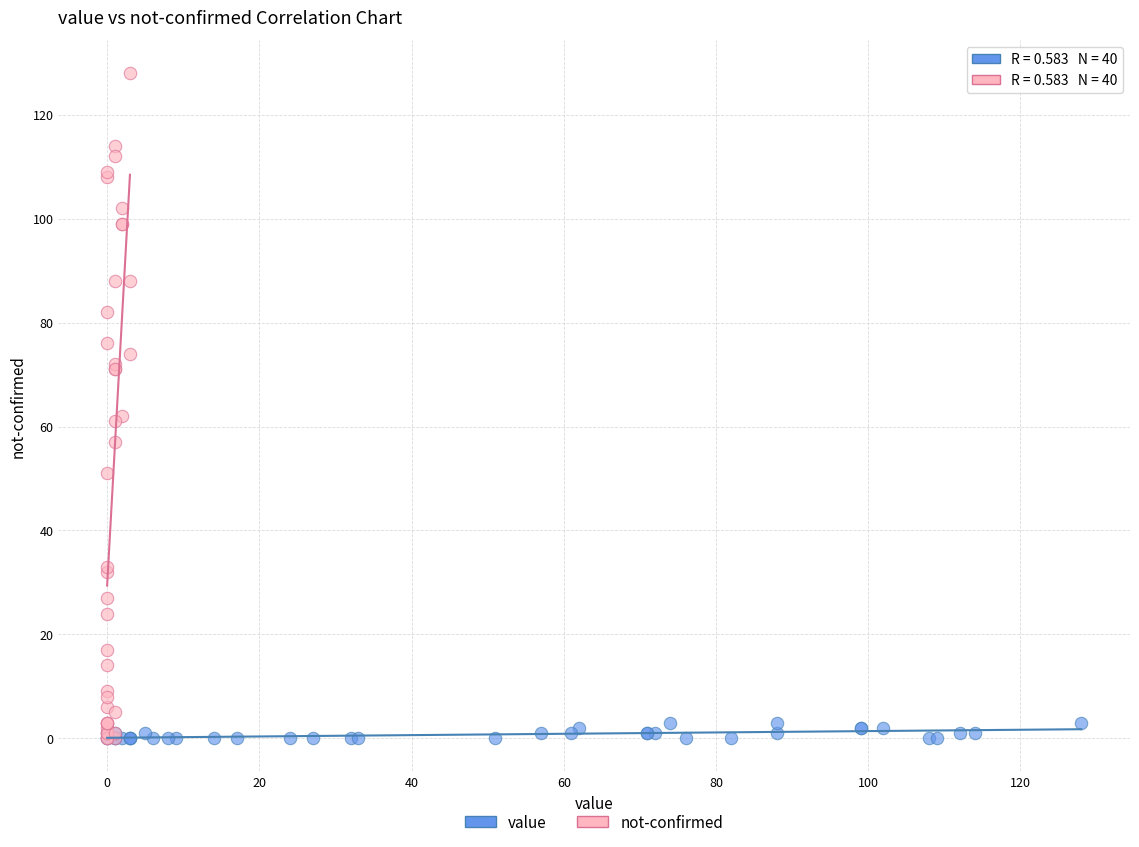

Which series has the largest Y range (max minus min)?

not-confirmed